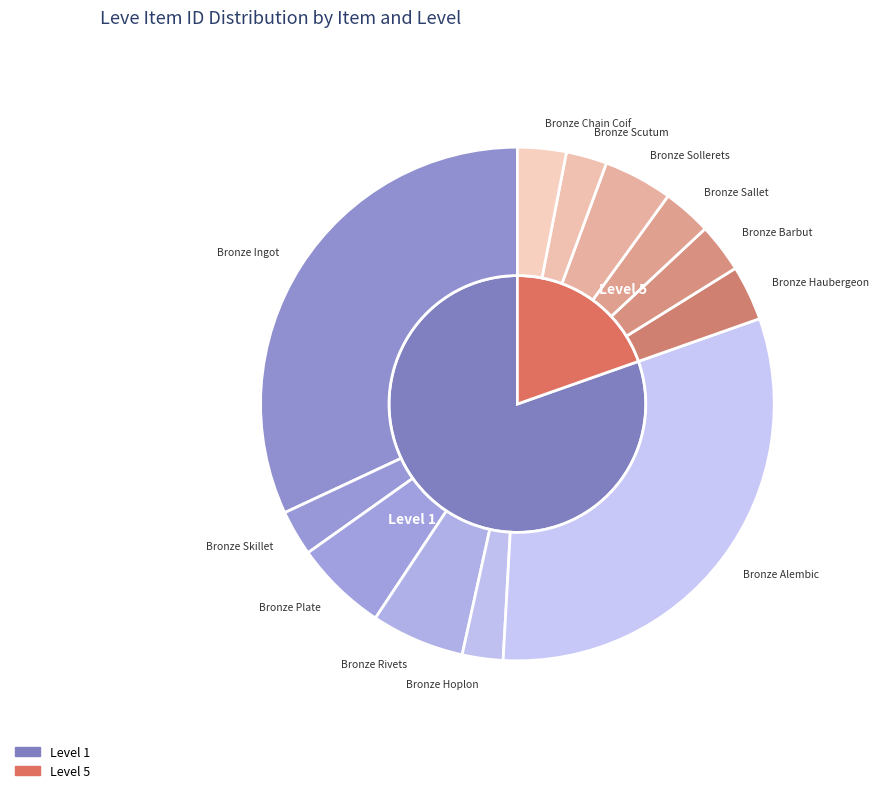

What percentage do Bronze Sollerets and Bronze Plate together represent?

10.2%